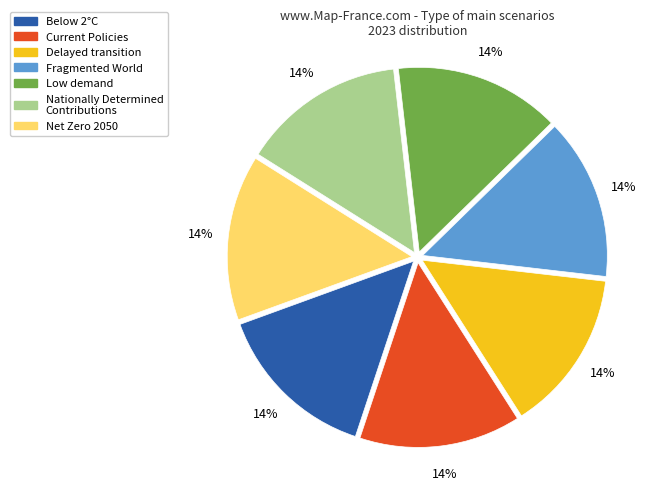

The Delayed transition slice represents 14% of the pie. True or false?

True